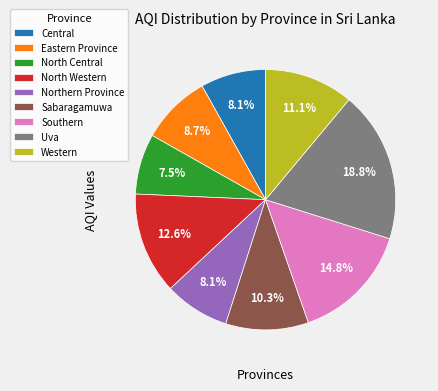

True or false: Western accounts for 22% of the total.

False